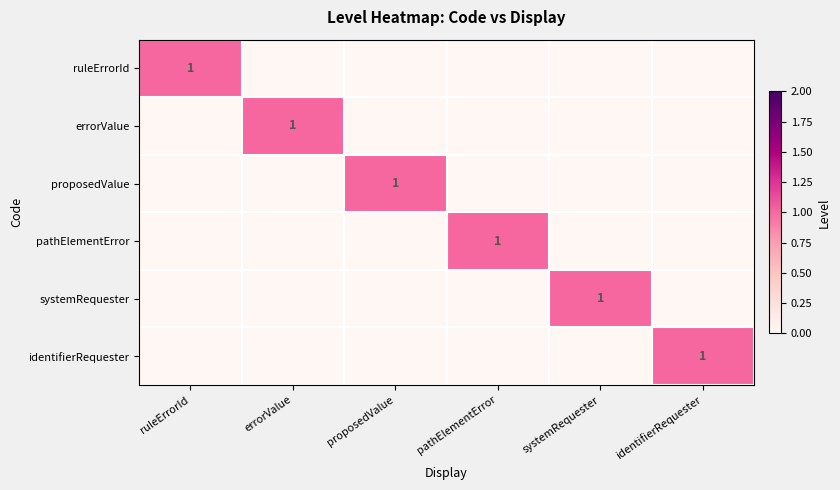

True or false: ruleErrorId has a value of 2 at ruleErrorId.

False